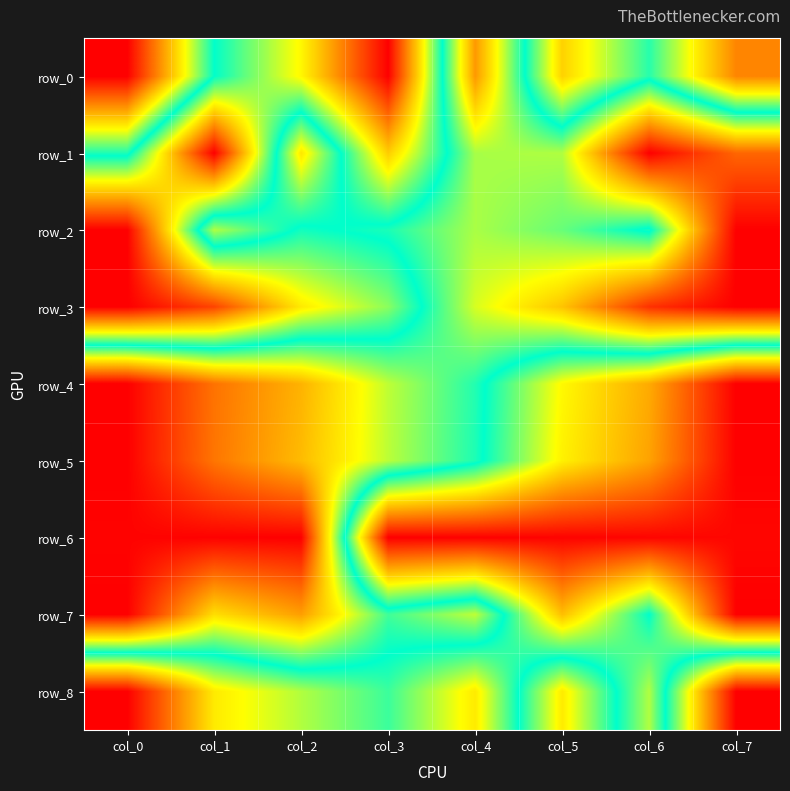

The value of row_5 at col_1 is 0.8. True or false?

True